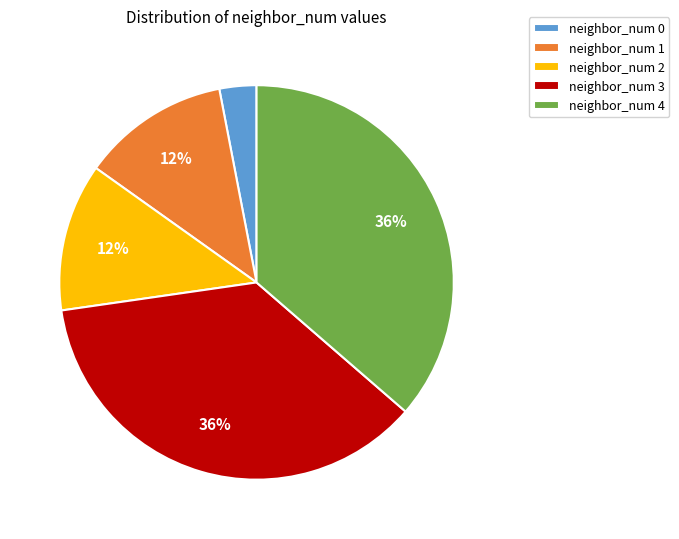

Is there any slice that represents more than half of the pie?

No